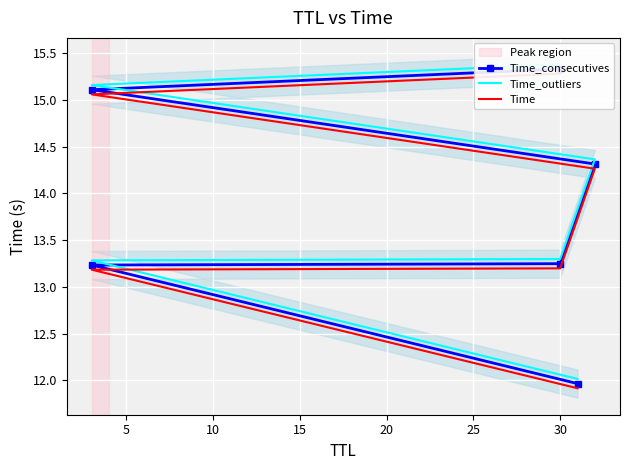

What is the difference between the highest and lowest values at 5?

0.1